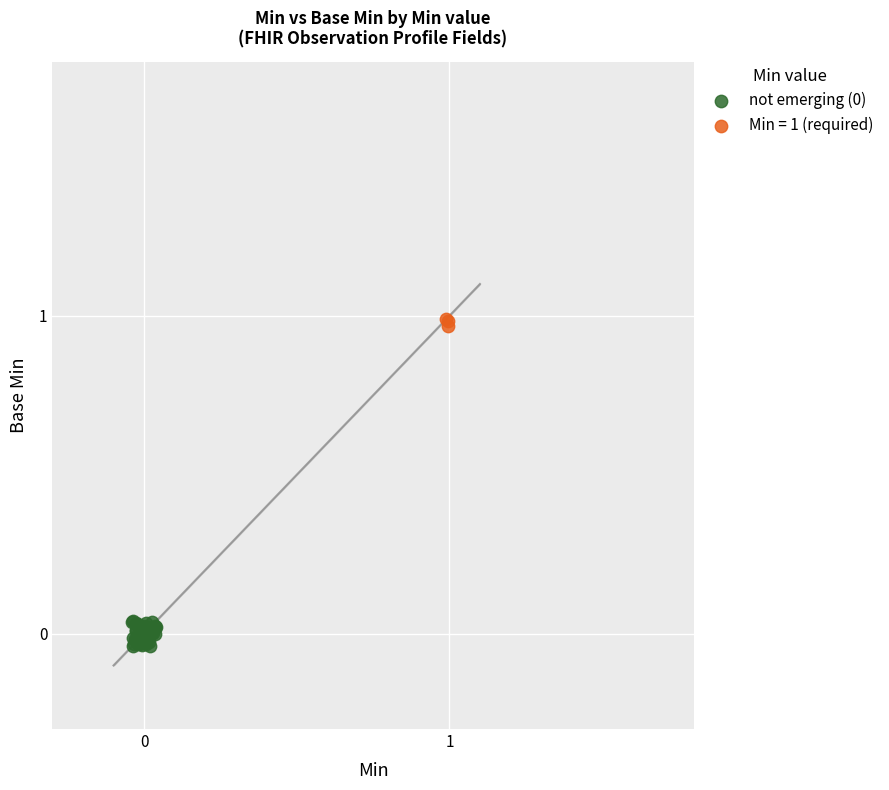

Which series reaches the maximum Y coordinate?

Min = 1 (required)